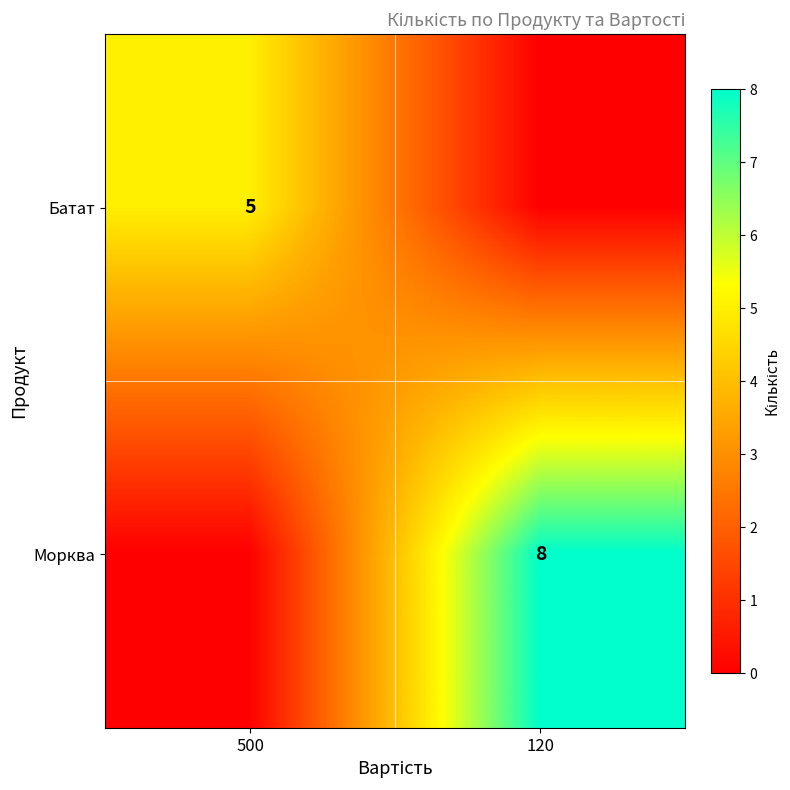

Is it true that Батат equals 3 at 500?

False